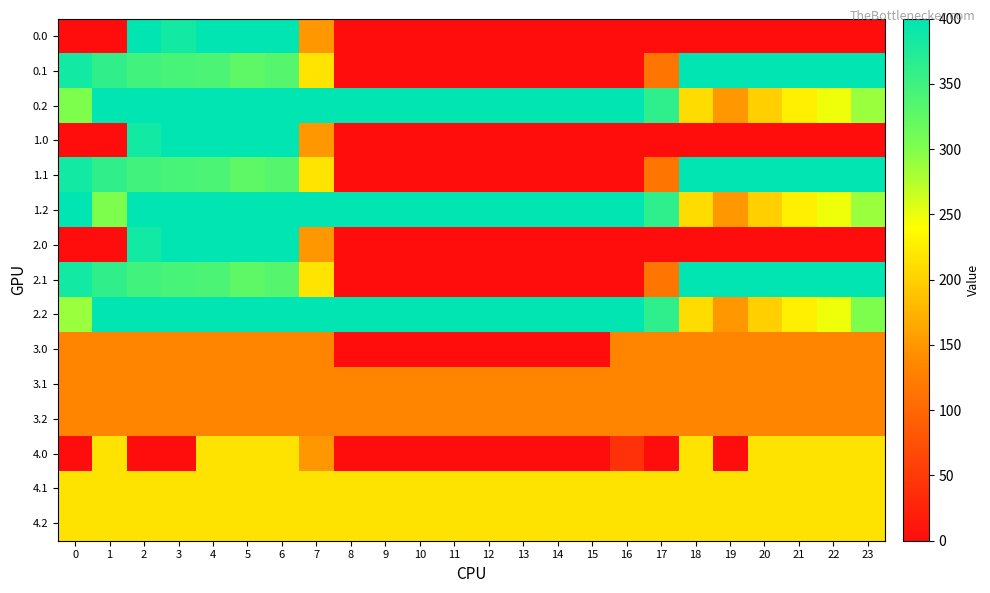

Which has a higher value, 4 or 13?

4